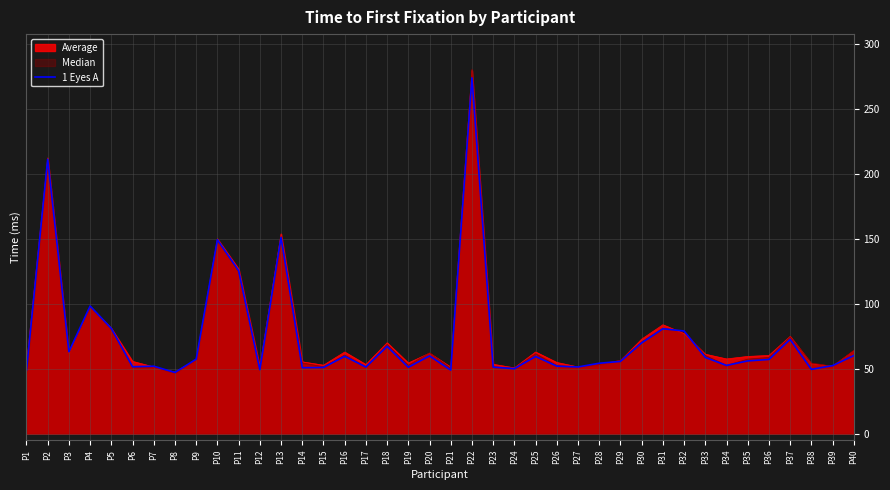

What is the minimum value shown in the chart?

47.0